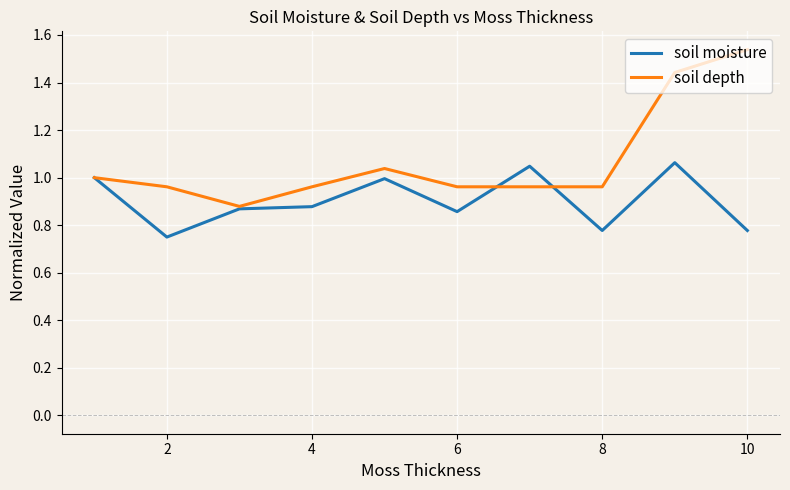

Which series has the largest range (max minus min)?

soil depth